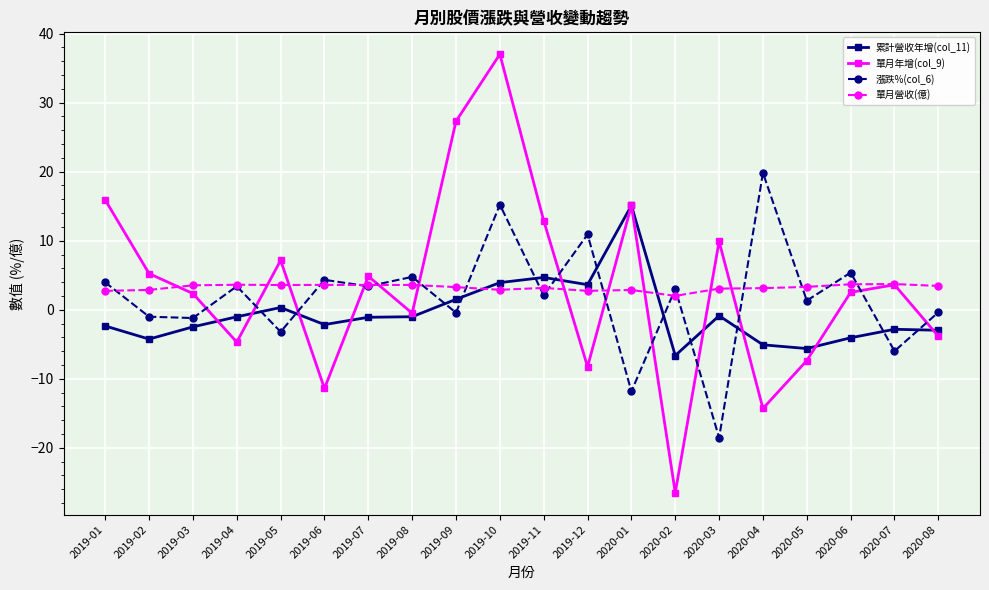

How many distinct data groups are displayed?

4